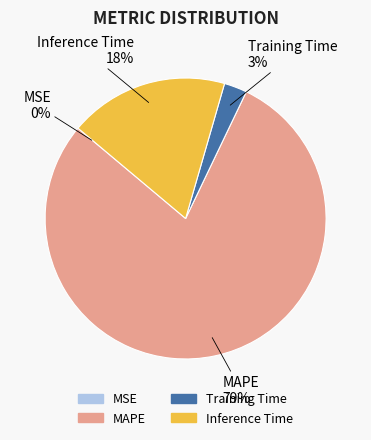

Which category has the biggest portion of the pie?

MAPE